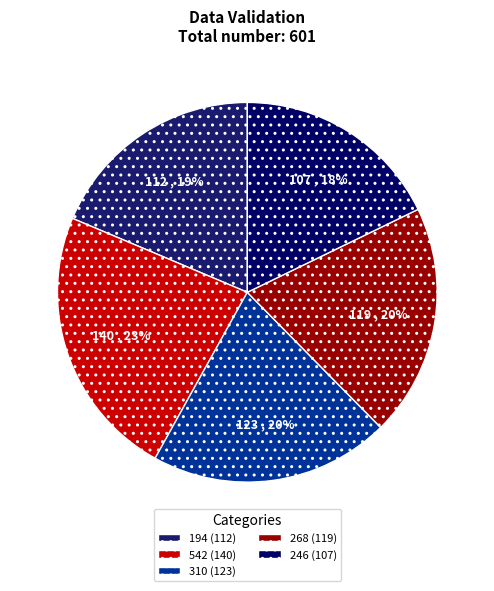

Count the number of slices in the pie.

5